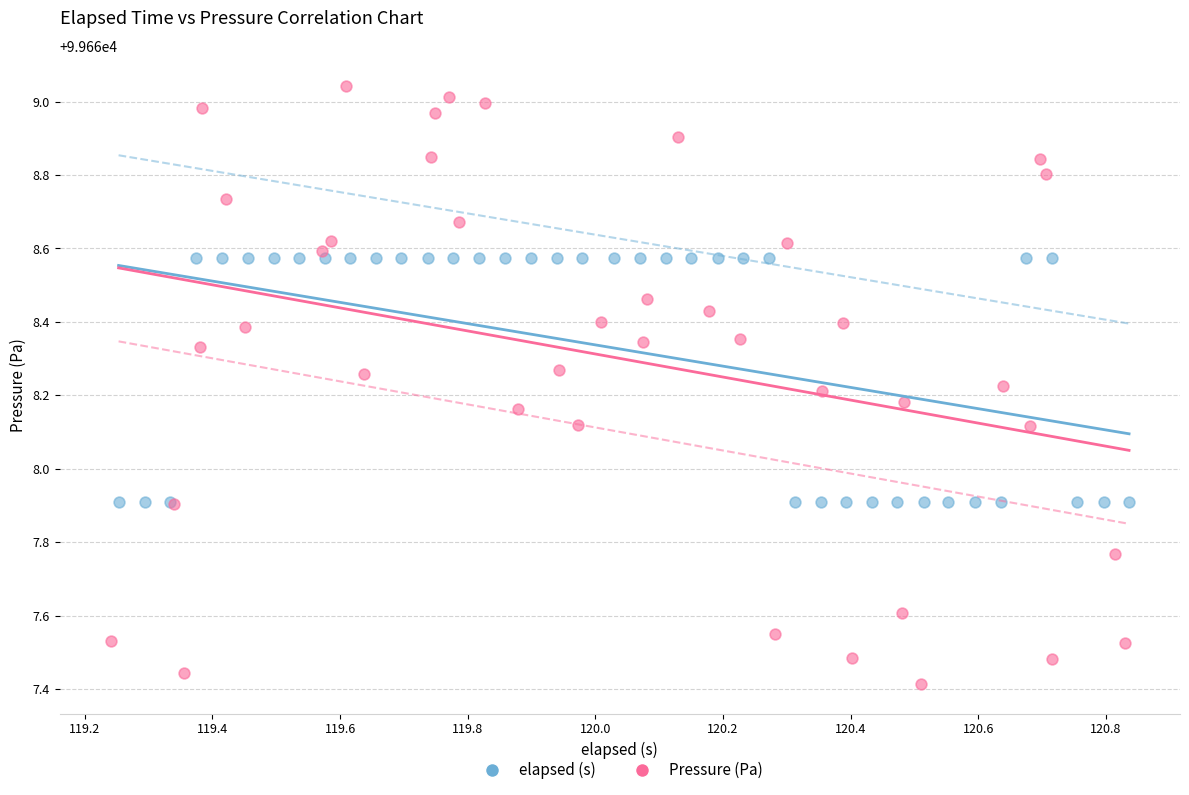

Which series reaches the maximum Y coordinate?

Pressure (Pa)